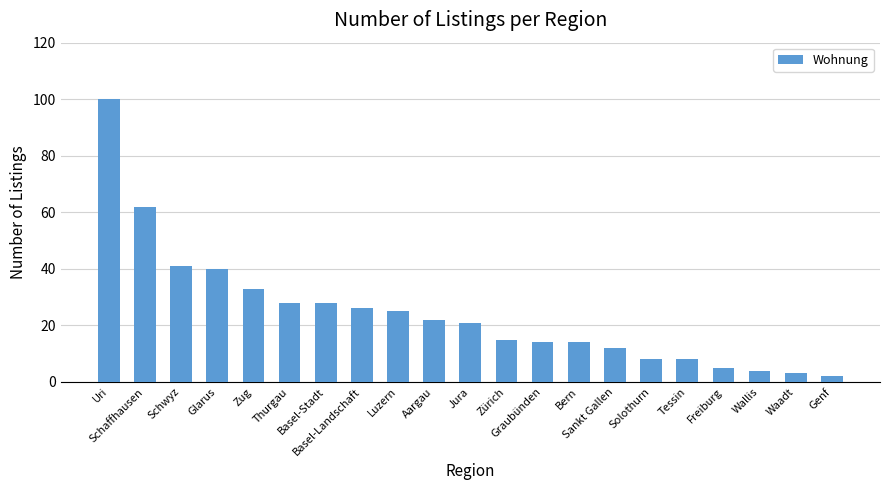

Count the number of data series in this chart.

1